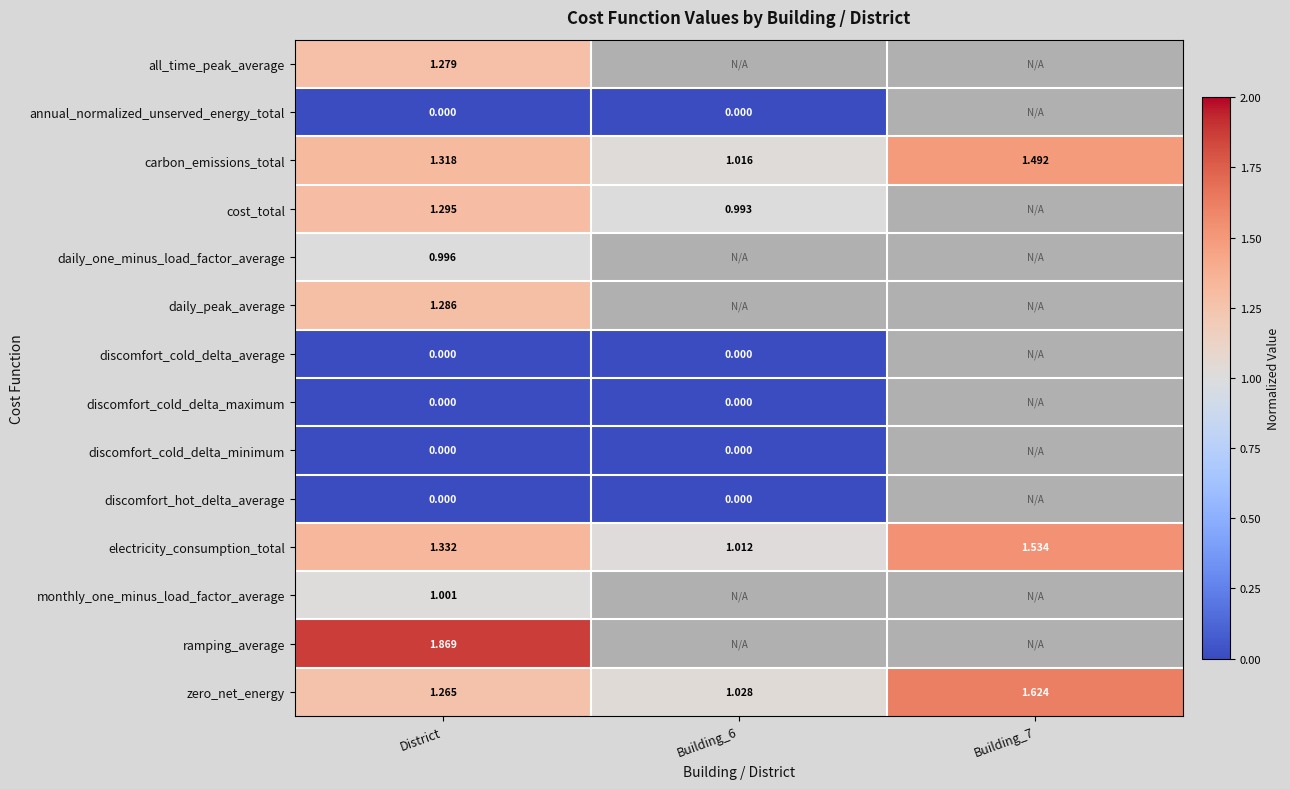

Which has a higher value, Building_6 or Building_7?

Building_7